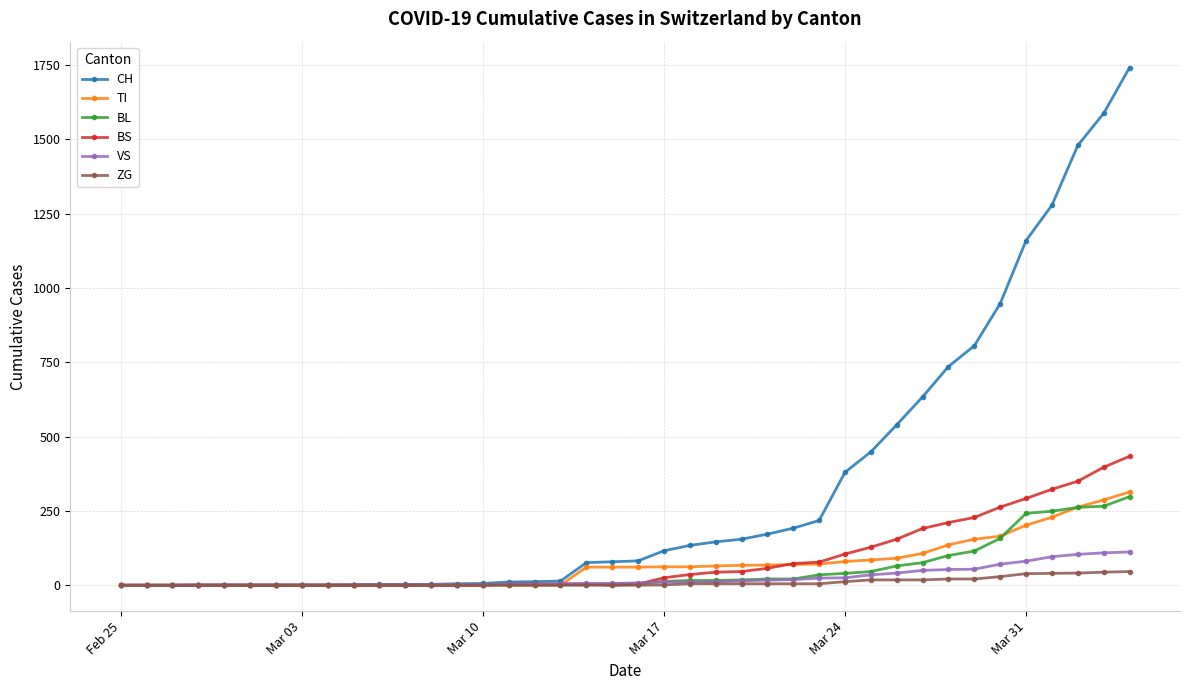

What is the highest value of the ZG series?

46